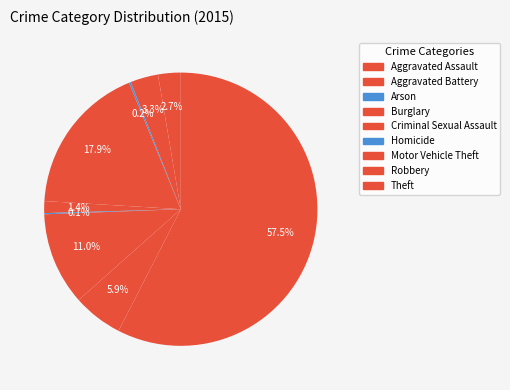

How many segments does this pie chart have?

9